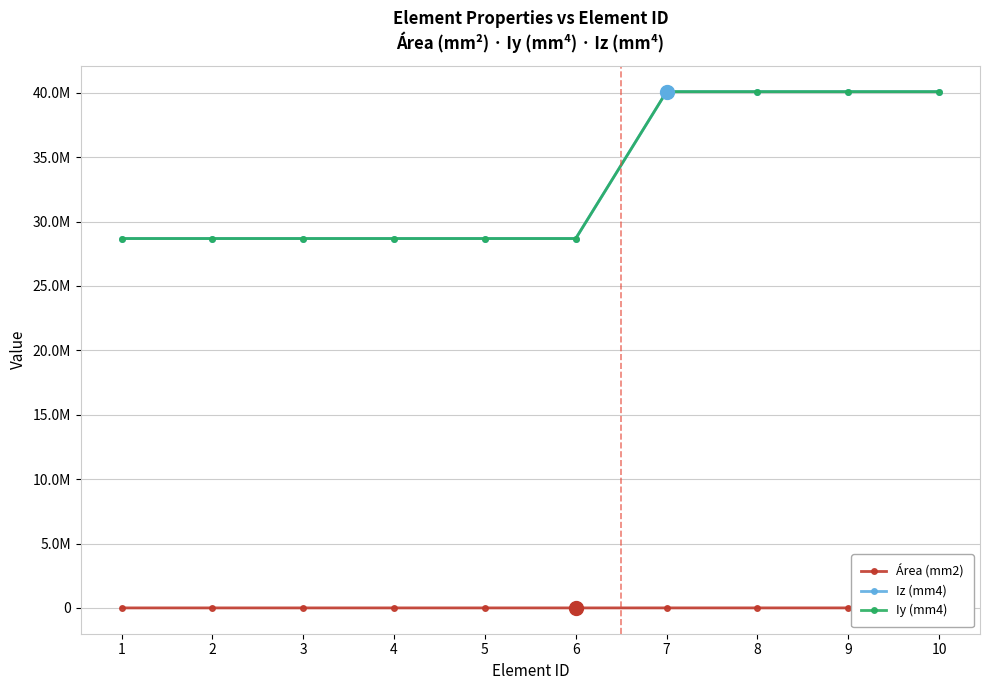

Reading right to left, extract all data points from this chart.

Área (mm2): 10=3625.8	9=3625.8	8=3625.8	7=3625.8	6=2845.2	5=2845.2	4=2845.2	3=2845.2	2=2845.2	1=2845.2
Iz (mm4): 10=40083087.6	9=40083087.6	8=40083087.6	7=40083087.6	6=28678345.9	5=28678345.9	4=28678345.9	3=28678345.9	2=28678345.9	1=28678345.9
Iy (mm4): 10=40083087.6	9=40083087.6	8=40083087.6	7=40083087.6	6=28678345.9	5=28678345.9	4=28678345.9	3=28678345.9	2=28678345.9	1=28678345.9